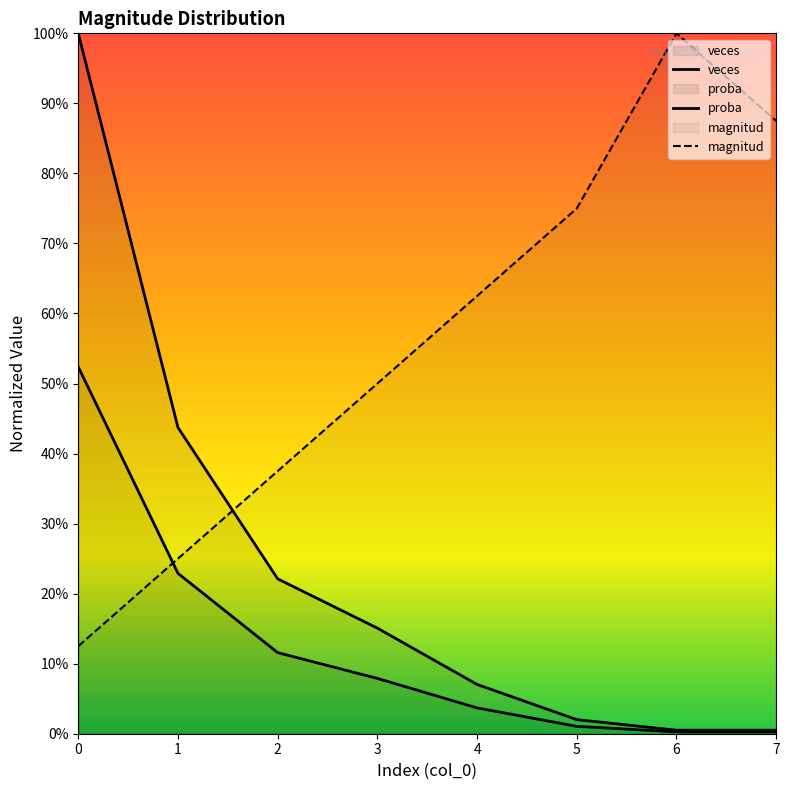

What are all the series names shown in the legend?

magnitud, veces, proba